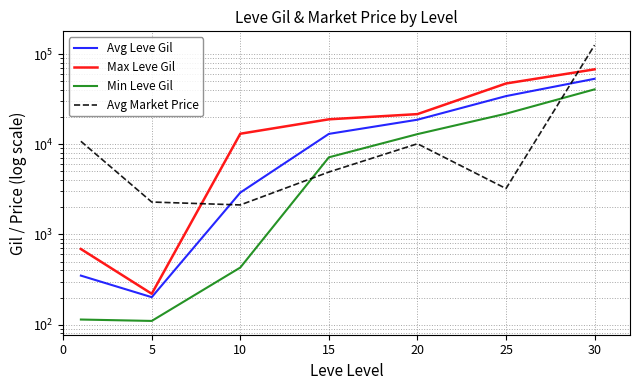

List the series in order of their peak value, highest first.

Avg Market Price, Max Leve Gil, Avg Leve Gil, Min Leve Gil